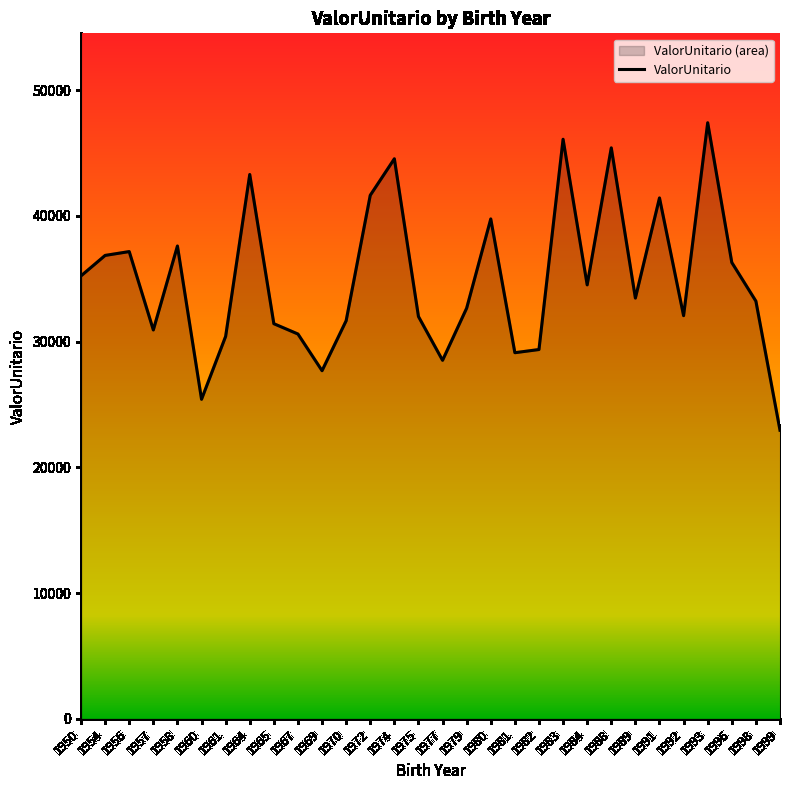

List the labels in order of value, smallest first.

1999, 1960, 1969, 1977, 1981, 1982, 1961, 1967, 1957, 1965, 1970, 1975, 1992, 1979, 1998, 1989, 1984, 1950, 1996, 1954, 1956, 1958, 1980, 1991, 1972, 1964, 1974, 1988, 1983, 1993